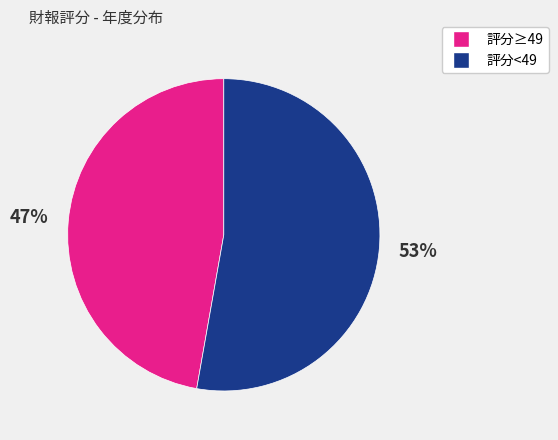

Is there a majority slice in this chart?

Yes